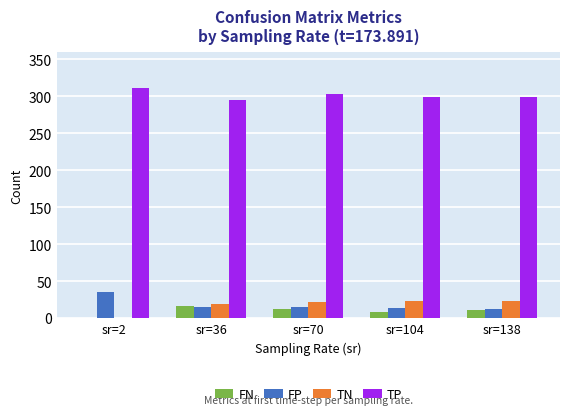

What is the sum of all TN values?

86.7